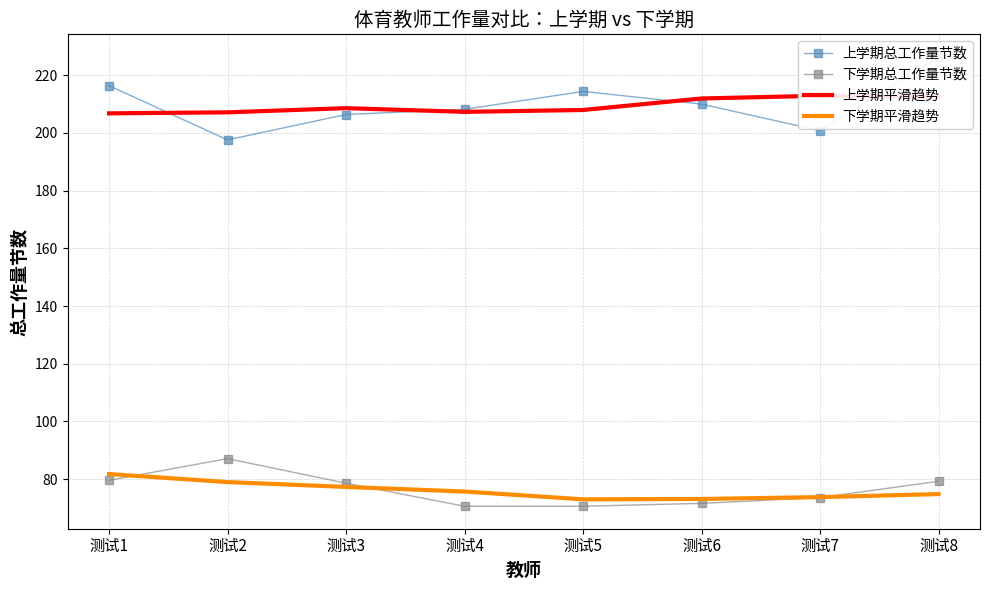

The value of 上学期总工作量节数 at 测试5 is 214.4. True or false?

True